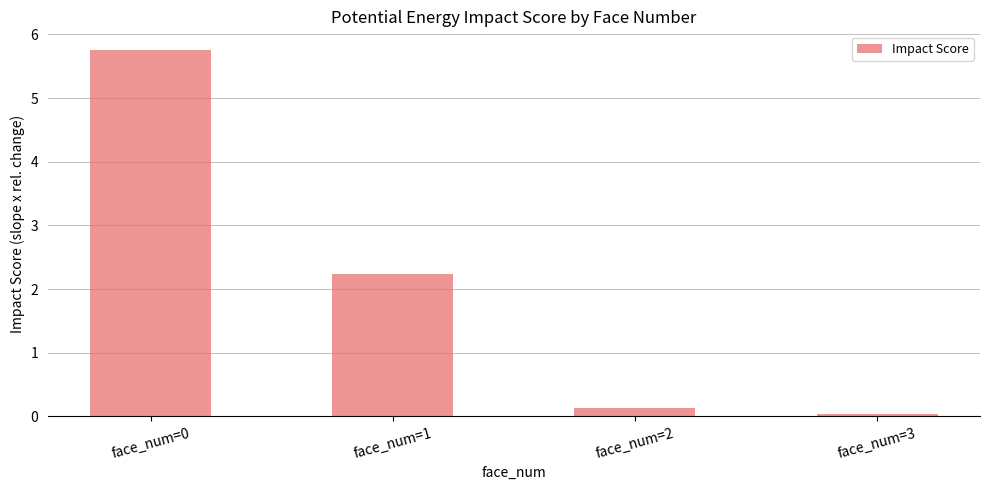

Count the number of data series in this chart.

1